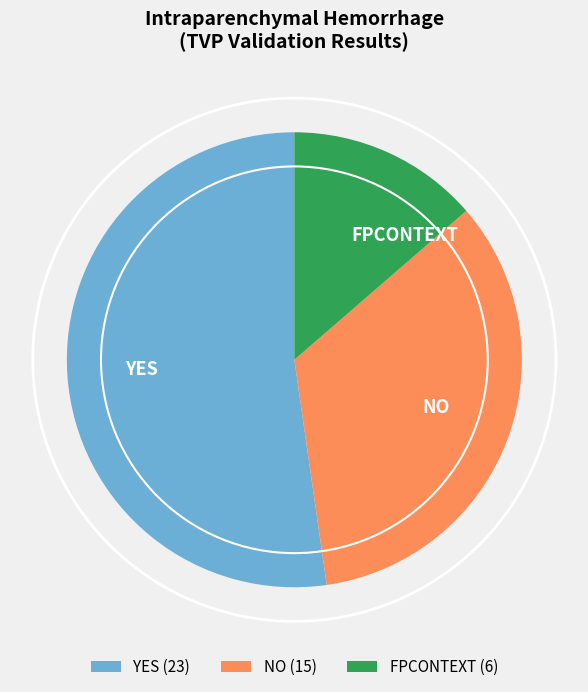

Is the sum of YES and FPCONTEXT greater than half?

Yes